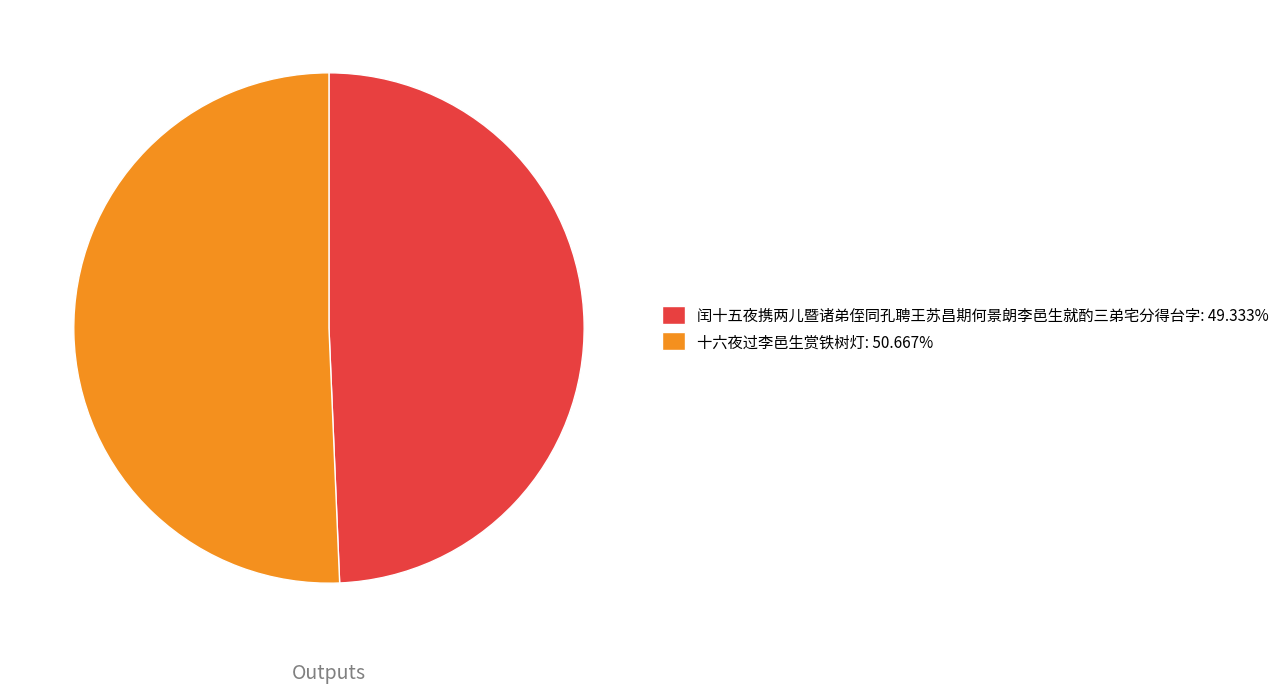

Is there any slice that represents more than half of the pie?

Yes